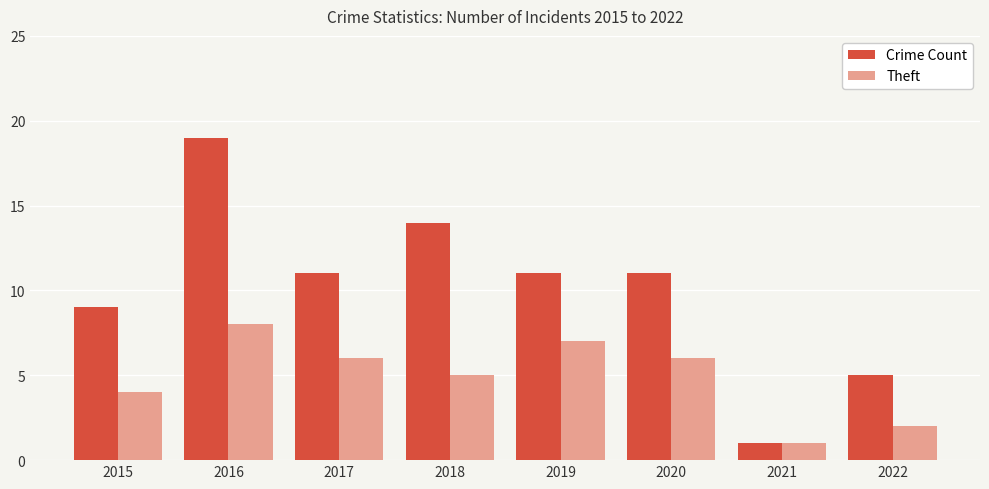

What is the sum of all Crime Count values?

81